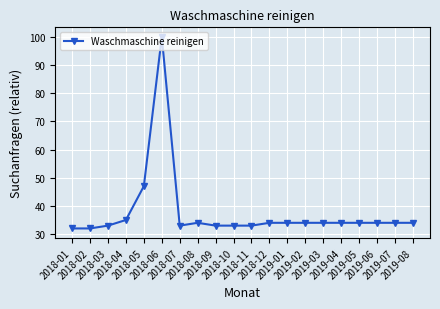

How many values are below 34?

7